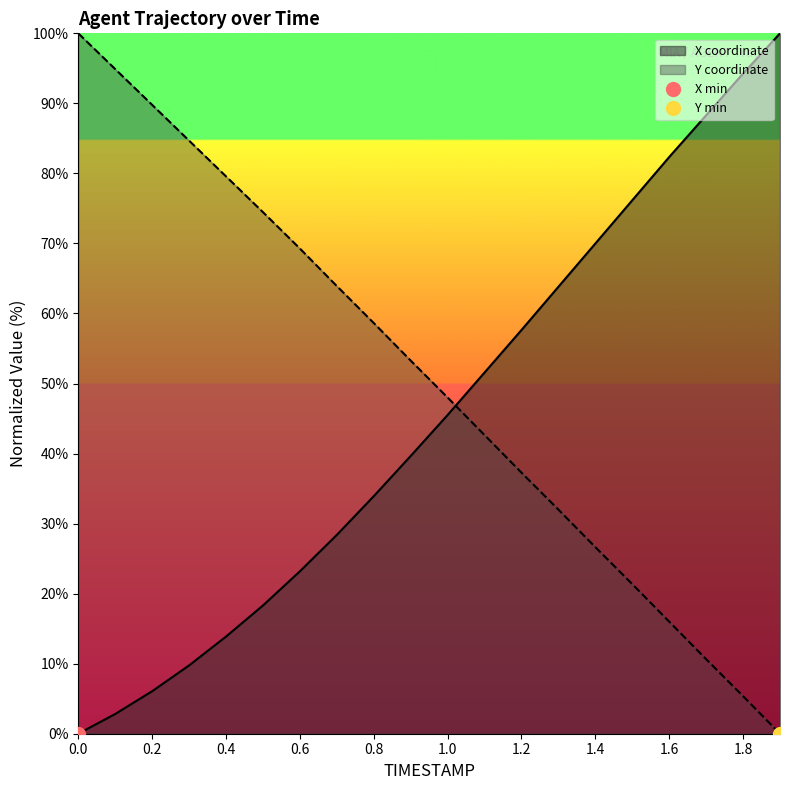

How many series are shown in this chart?

2